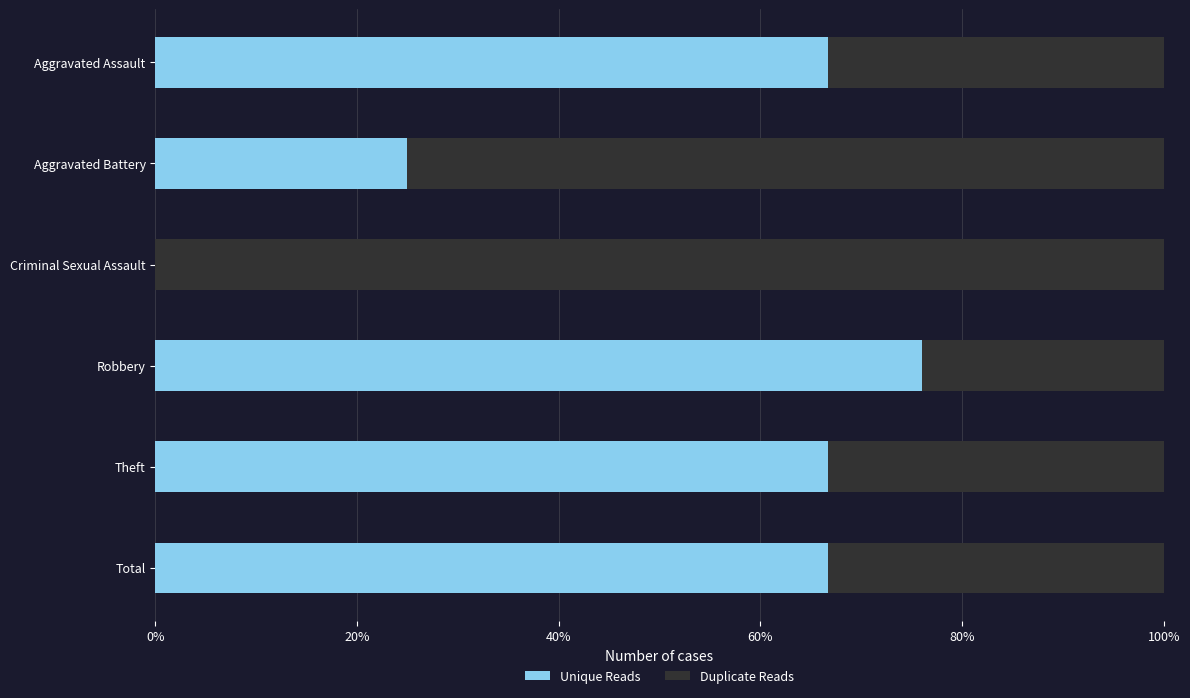

What is the sum of the Unique Reads values at Criminal Sexual Assault and Aggravated Assault?

66.7